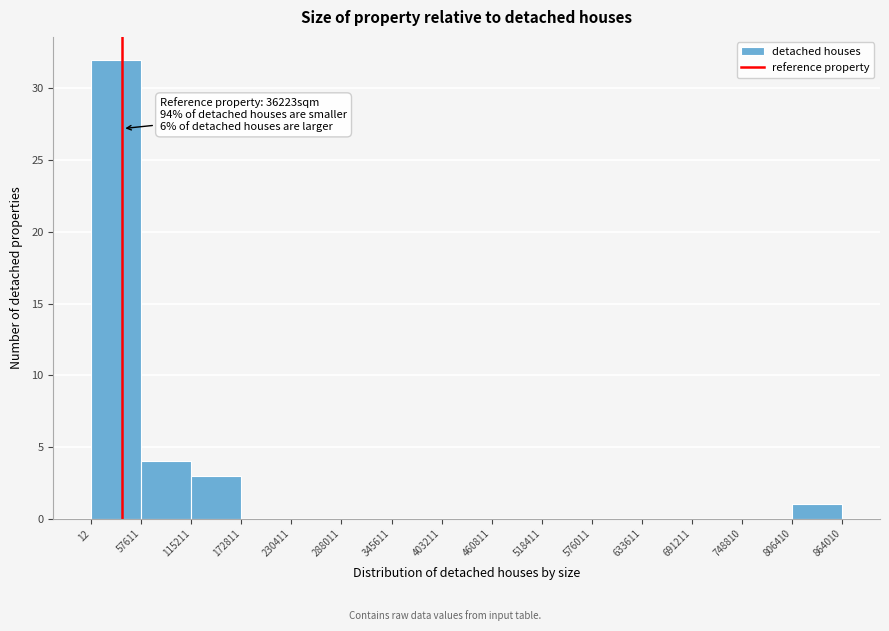

Over which range of the x-axis is the bar tallest?

12 to 57611